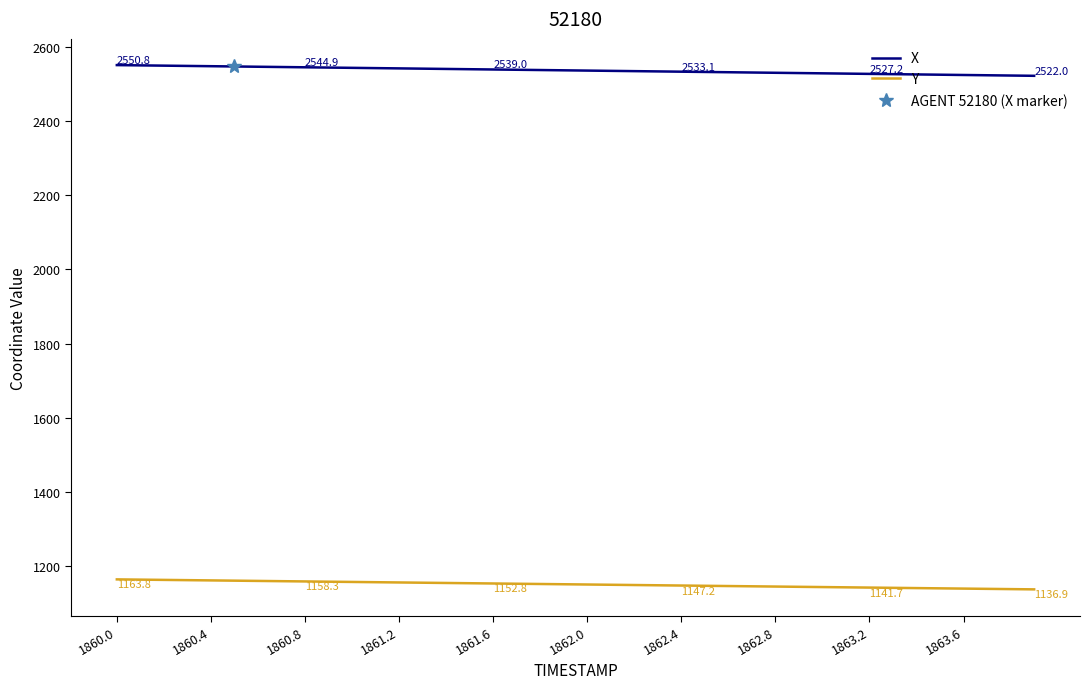

True or false: Y and X intersect in this chart.

False